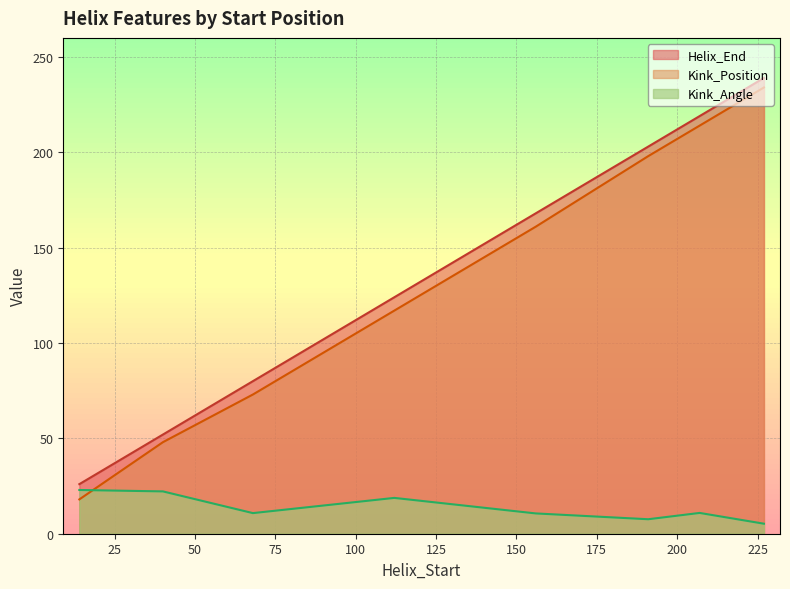

List the series in order of their peak value, highest first.

Helix_End, Kink_Position, Kink_Angle